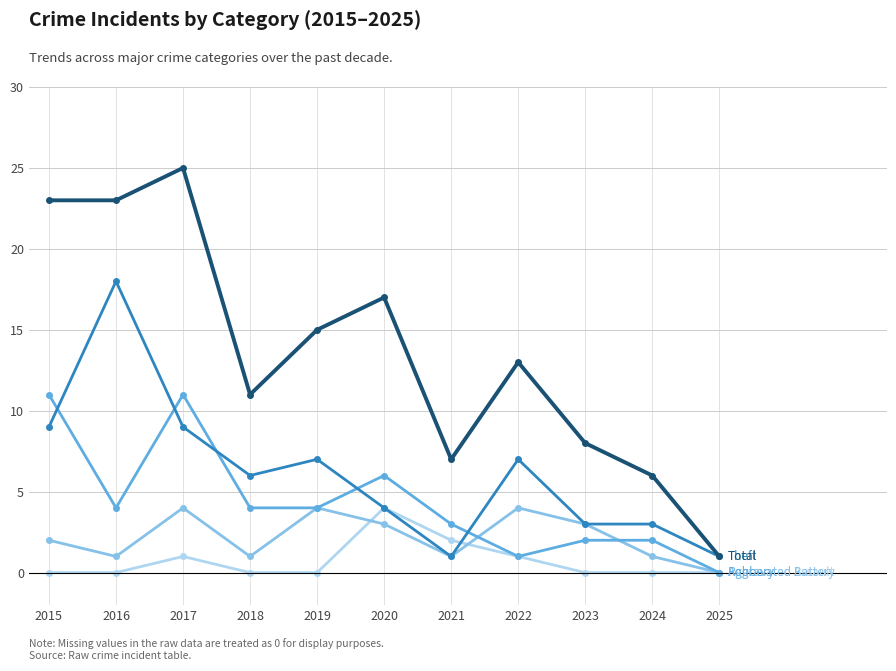

What is the maximum value shown in the chart?

25